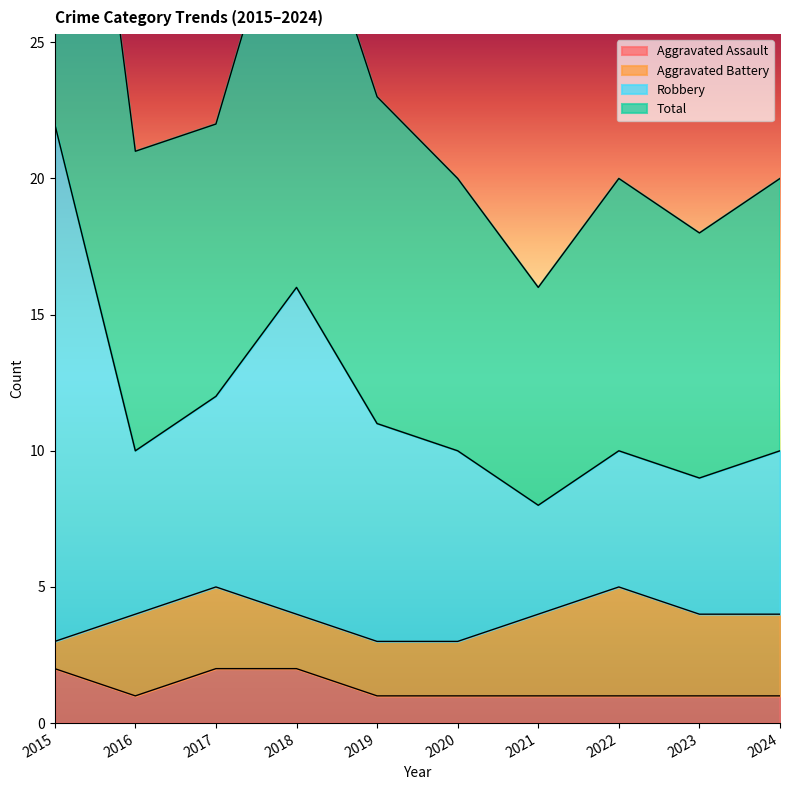

Which category has the lowest value across all series?

2016